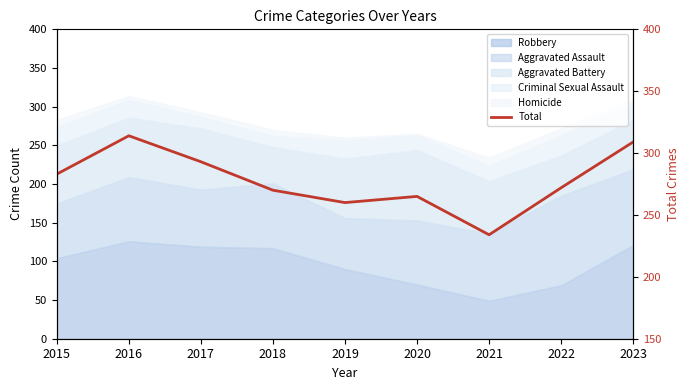

Where is the first local maximum?

2016